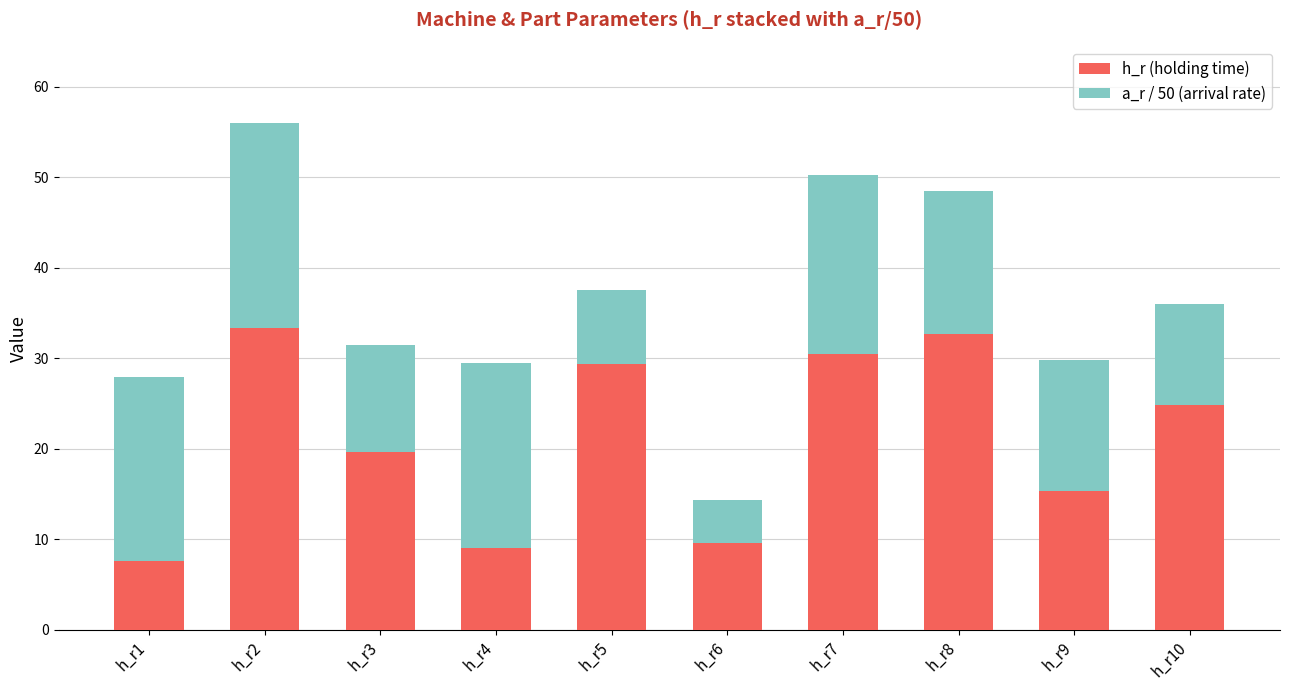

What is the highest value of the h_r (holding time) series?

33.3